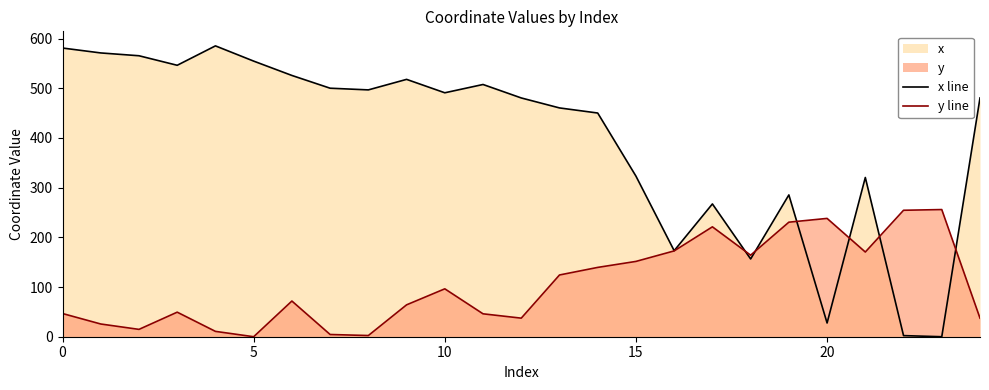

Which series has the largest total across all categories?

x line